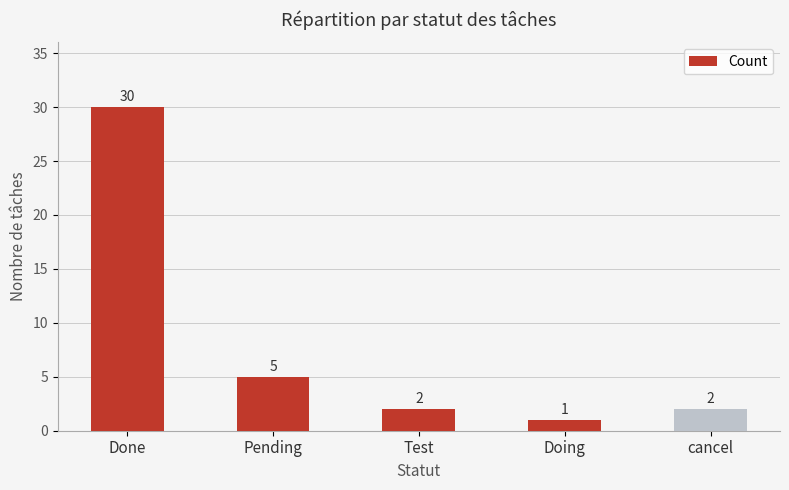

True or false: the data shows 43 at Done.

False